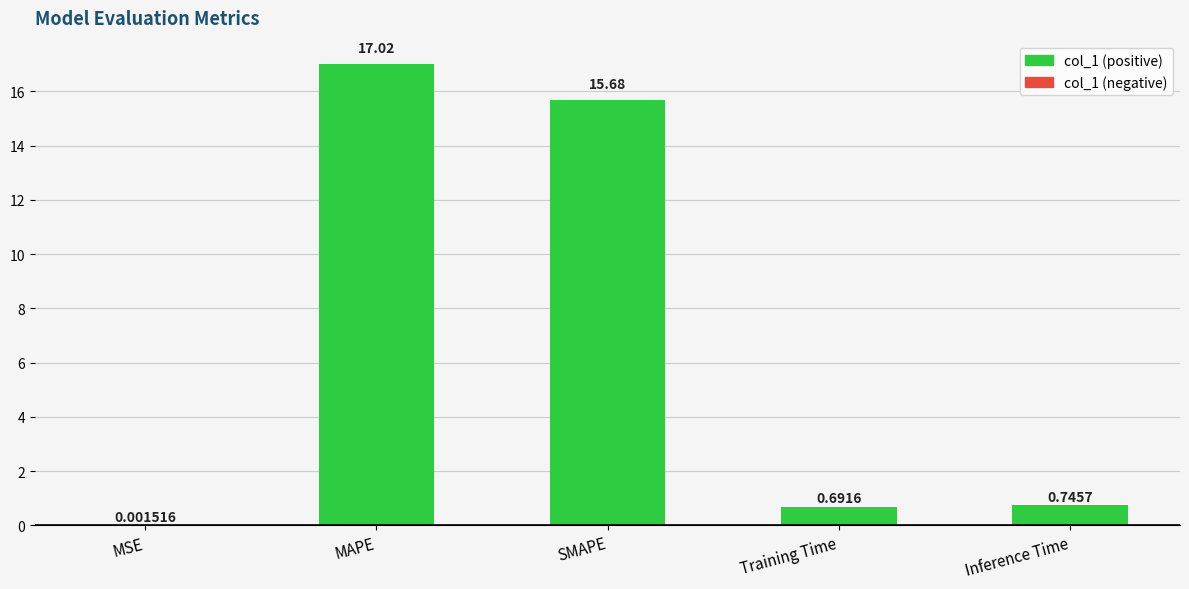

What is the greatest value displayed?

17.0